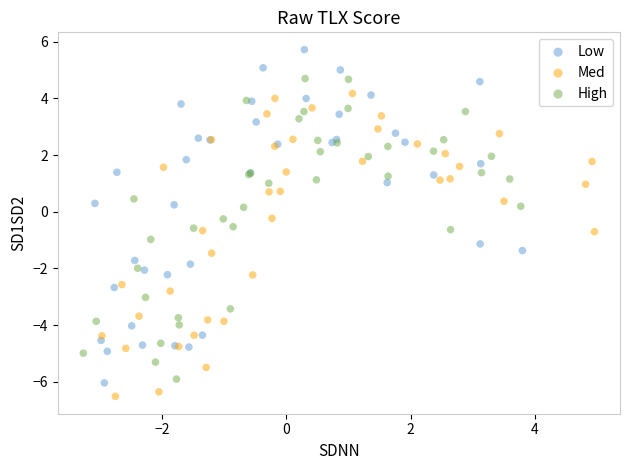

Which series has the widest spread of Y values?

Low